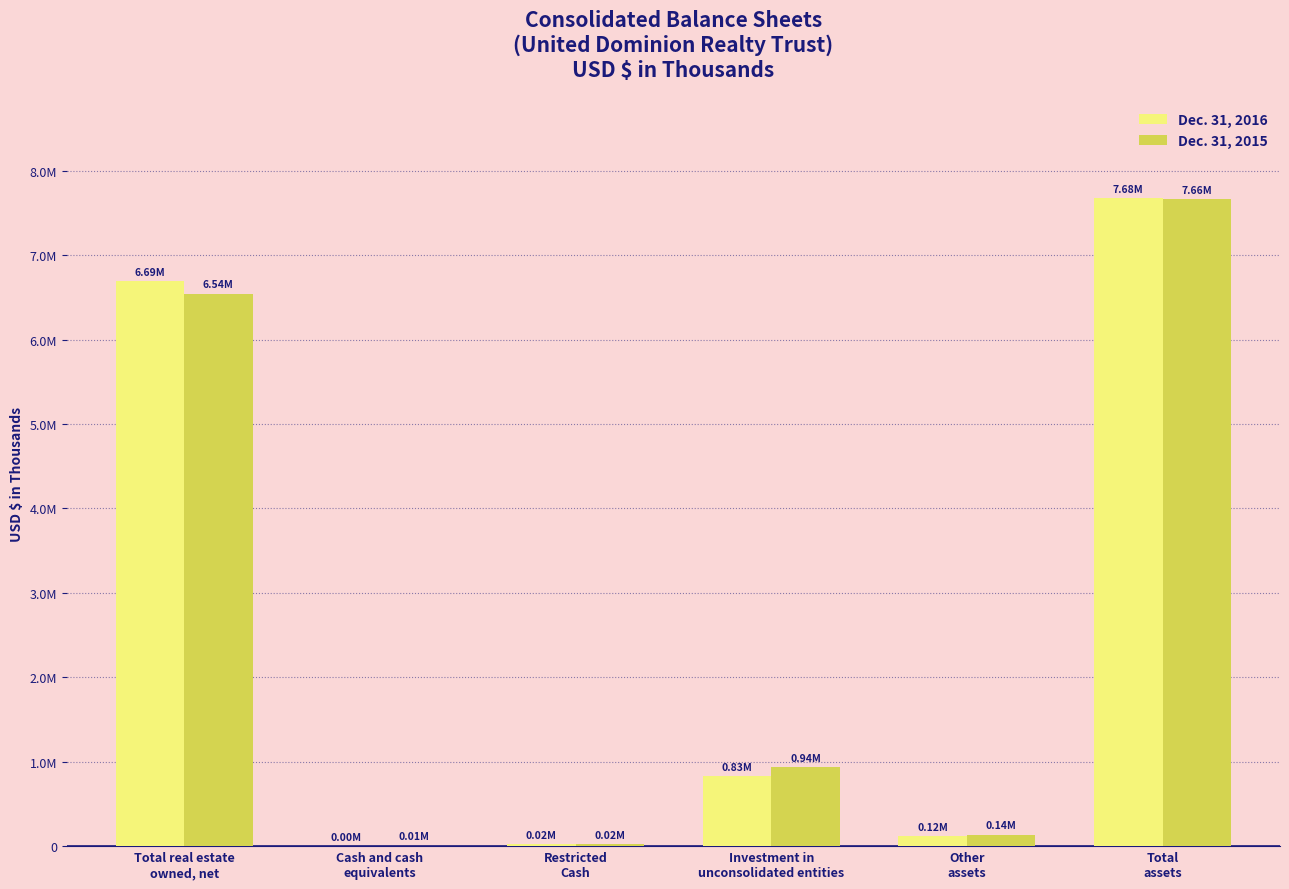

Which category has the highest value in the Dec. 31, 2015 series?

Total
assets